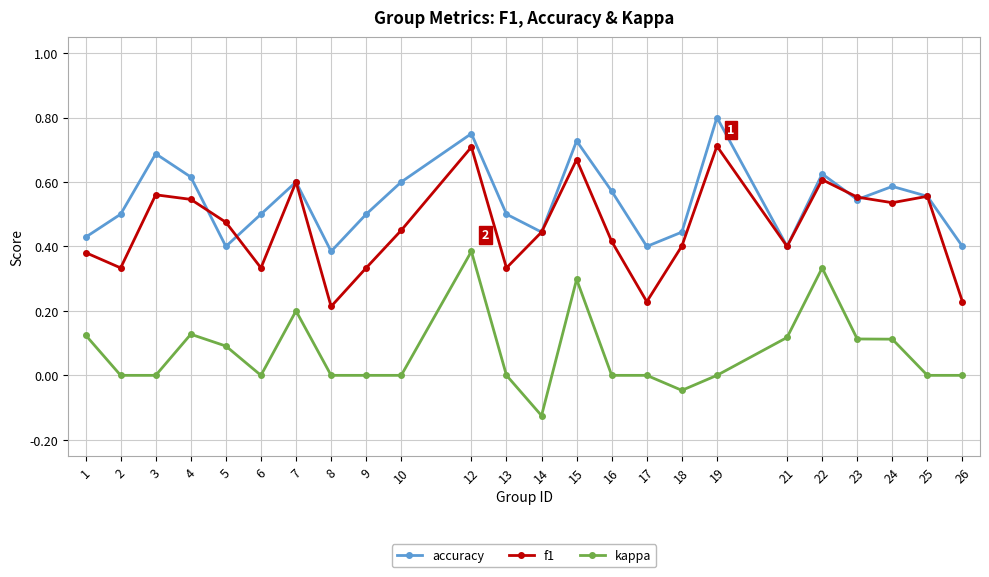

True or false: accuracy and kappa cross at least once.

False